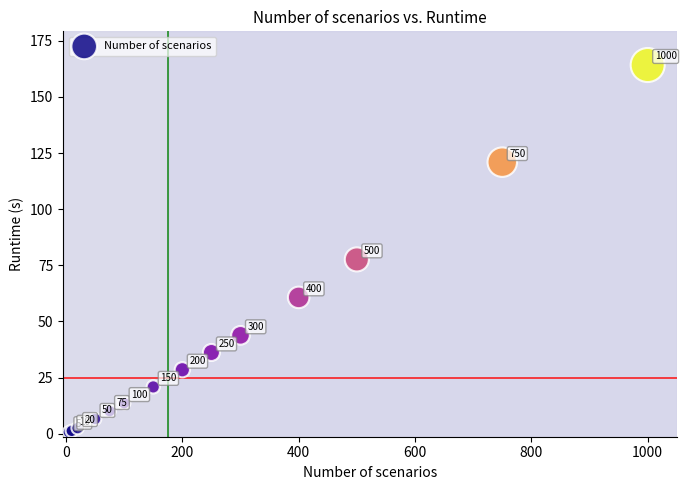

What Y value in the scatter plot is closest to 82?

77.6